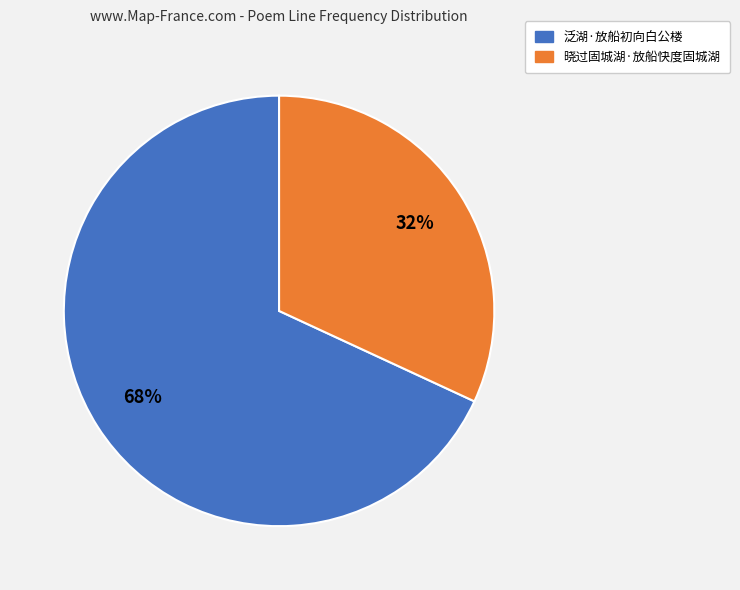

To the nearest percent, what is the difference between the largest and smallest slice percentages?

36%